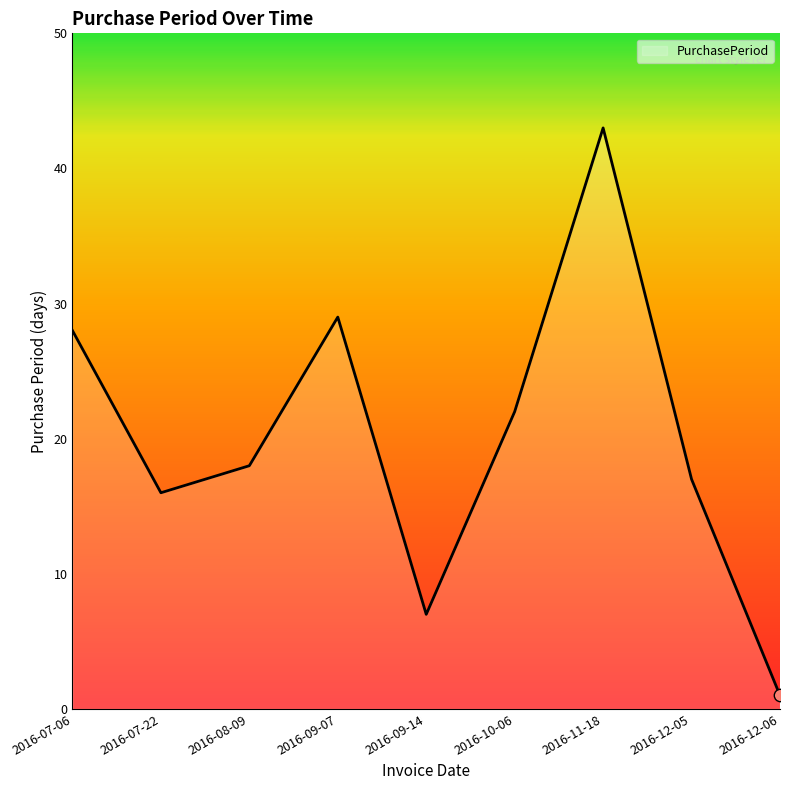

What is the ratio of the value at 2016-09-07 to the value at 2016-08-09?

1.6